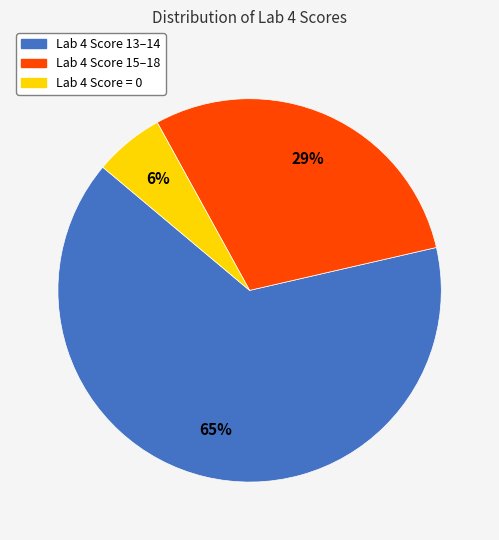

How many segments does this pie chart have?

3